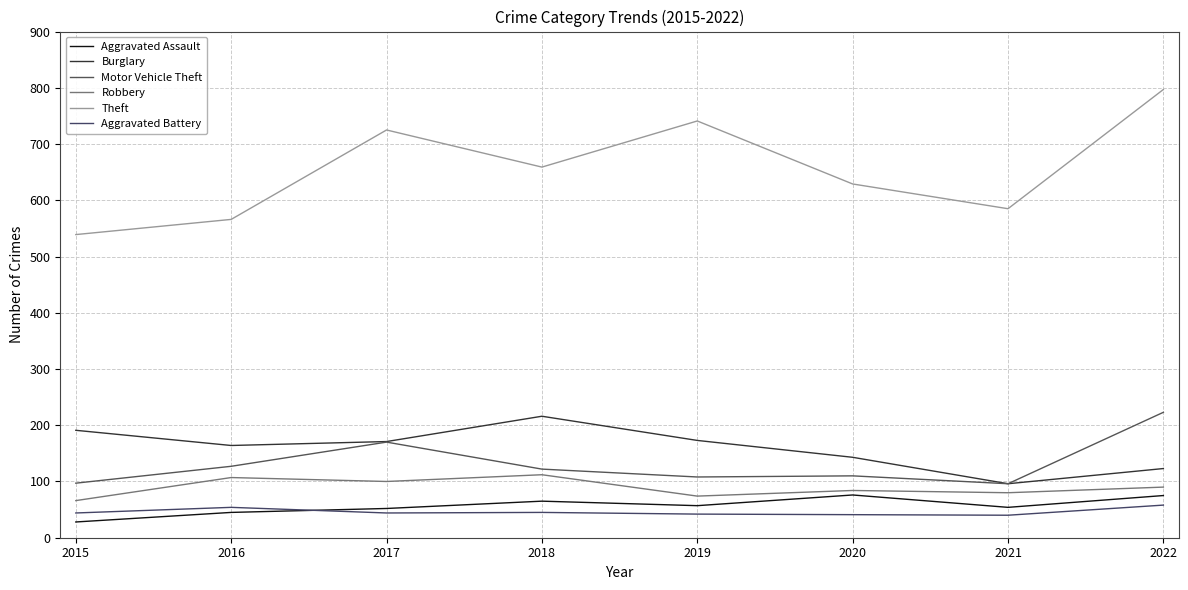

Reading left to right, transcribe all the data shown in this chart.

Aggravated Assault: 28	45	52	65	57	76	54	75
Burglary: 191	164	171	216	173	143	96	123
Motor Vehicle Theft: 97	127	170	122	108	110	96	223
Robbery: 66	107	100	112	74	84	80	90
Theft: 539	566	725	659	741	629	585	797
Aggravated Battery: 44	54	44	45	42	41	40	58